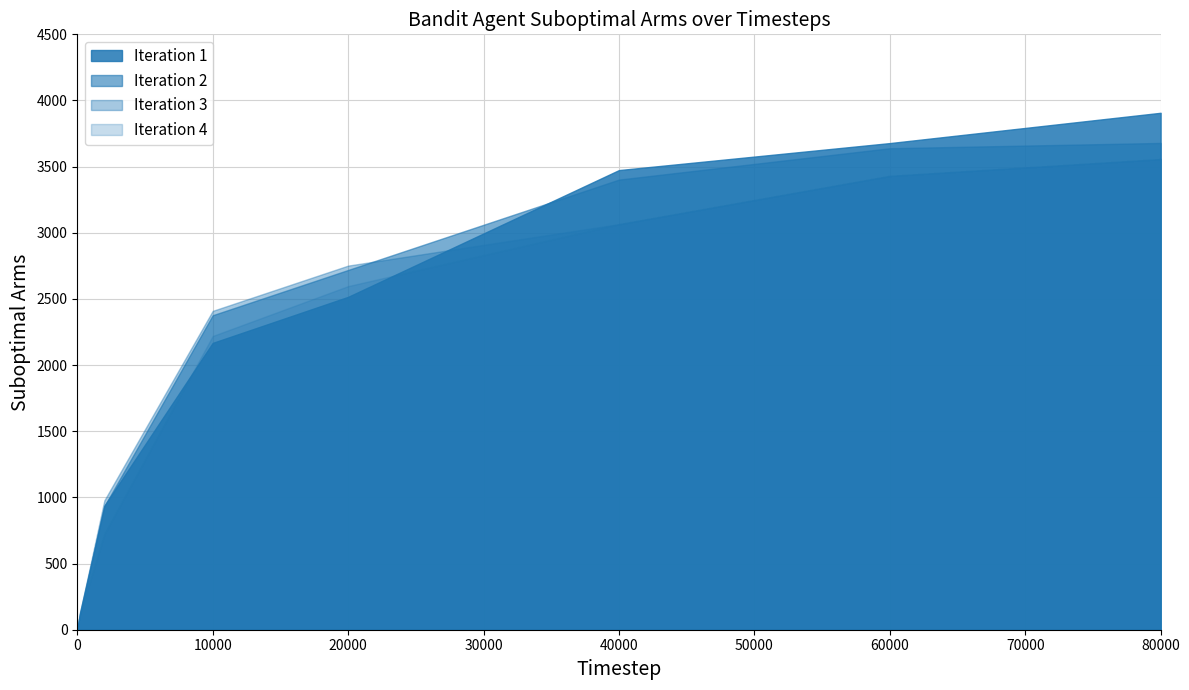

What is the difference between the values at 37 and 10?

3064